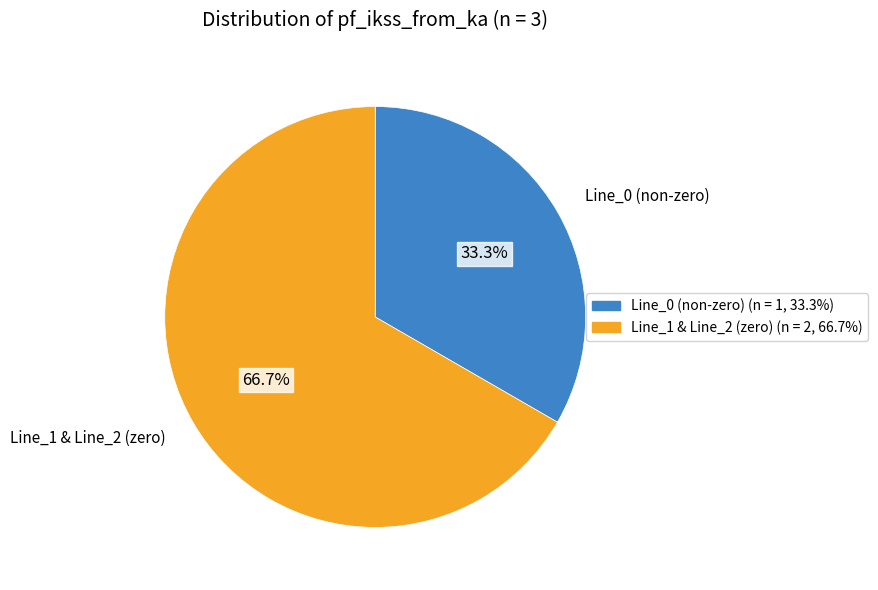

To the nearest percent, what is the average slice percentage?

50%